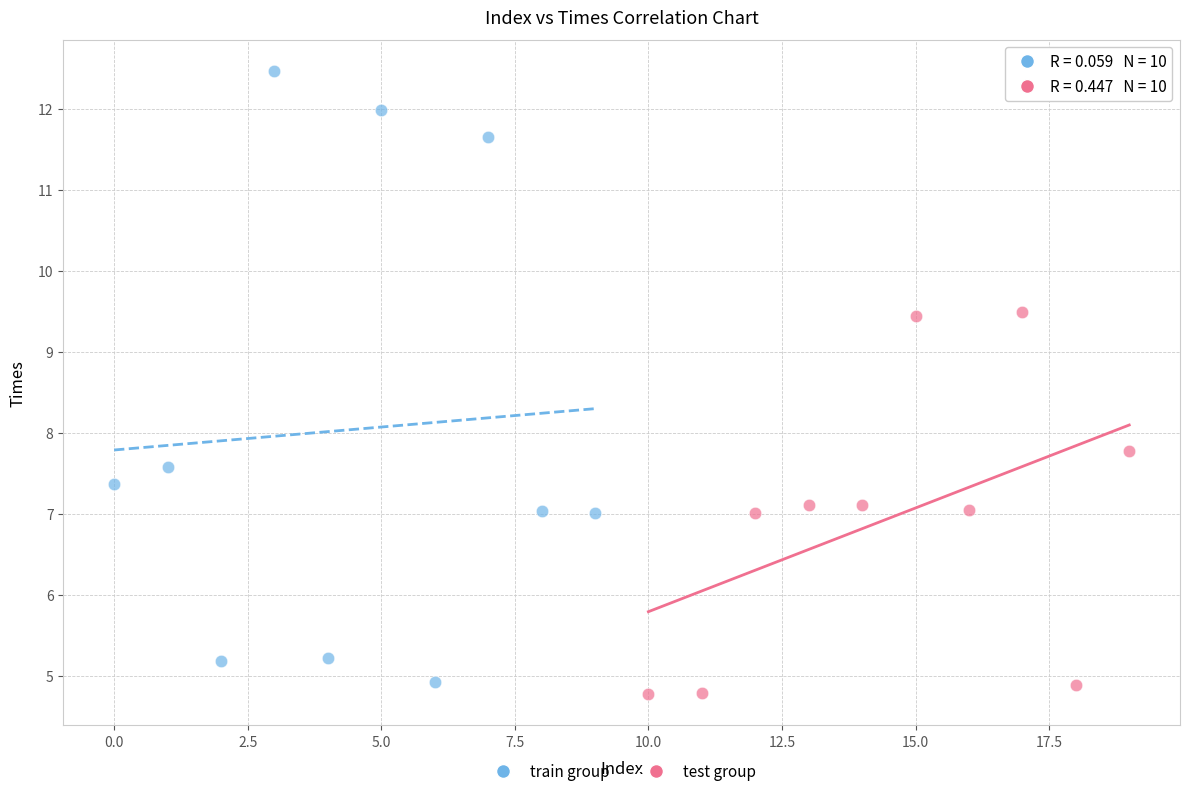

Which series contains the highest Y value?

train group